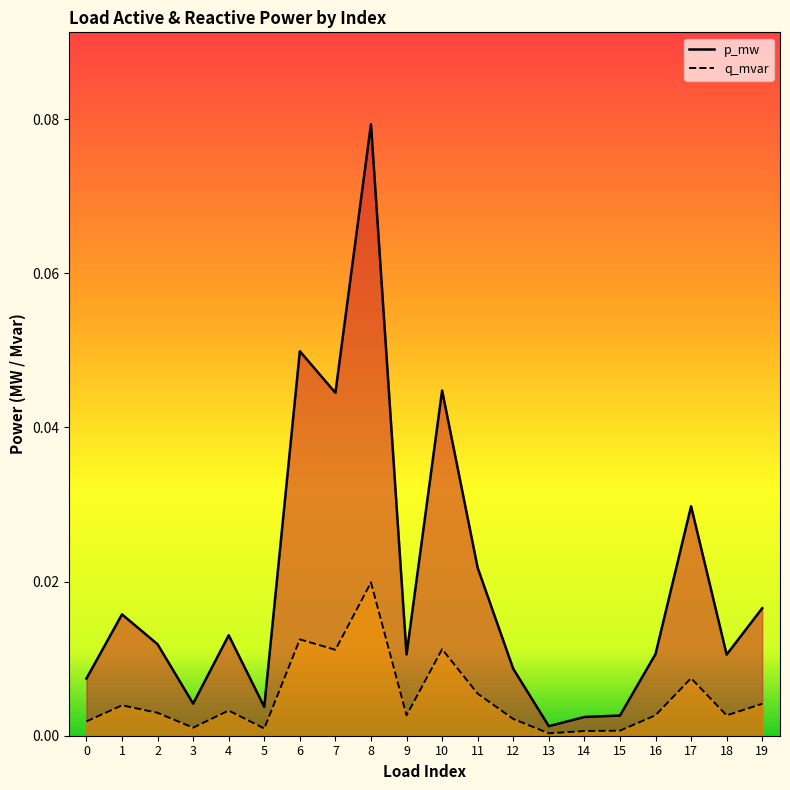

How many series are shown in this chart?

2